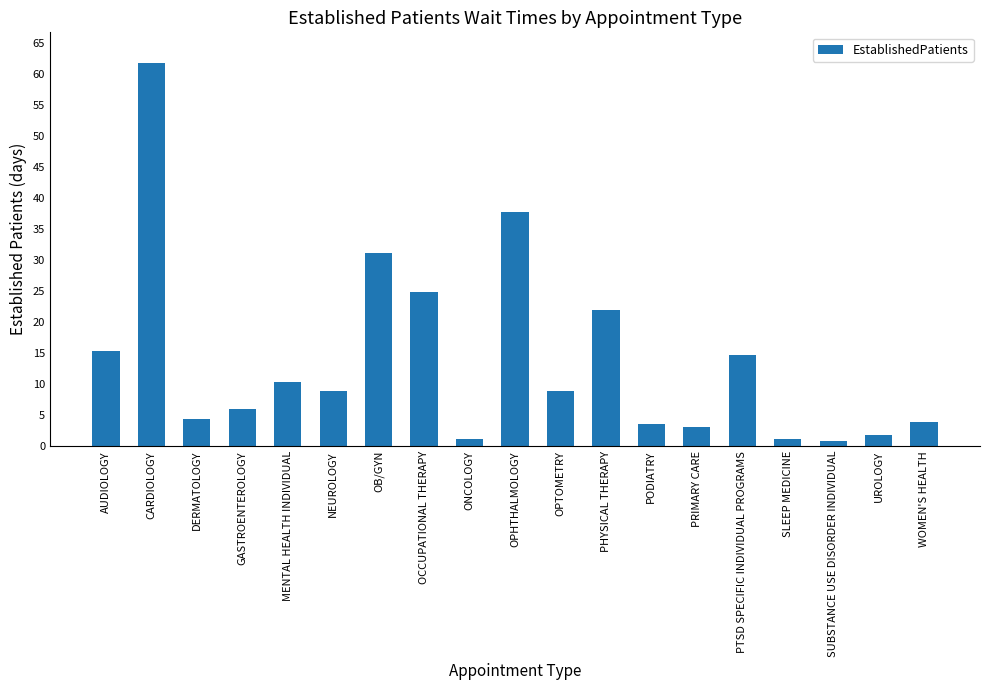

Does the chart contain any negative values?

No